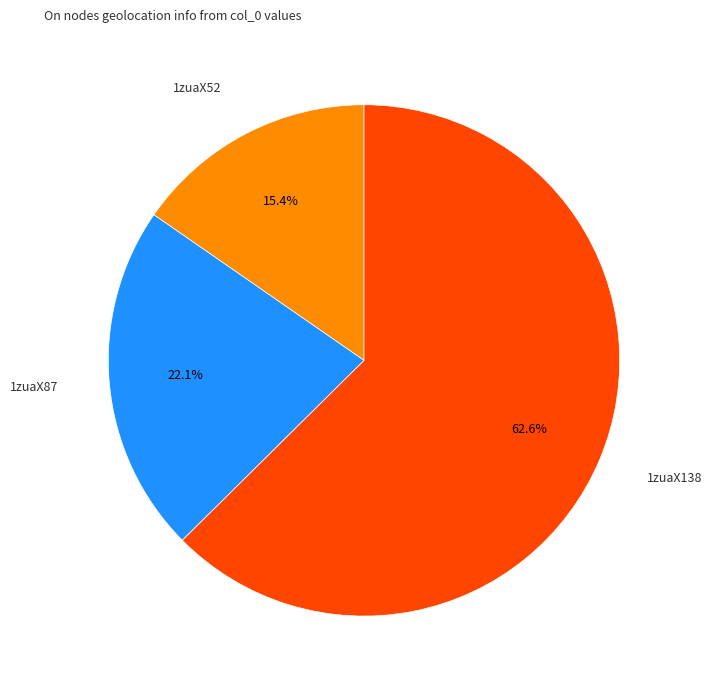

To the nearest percent, what portion does 1zuaX87 represent?

22%